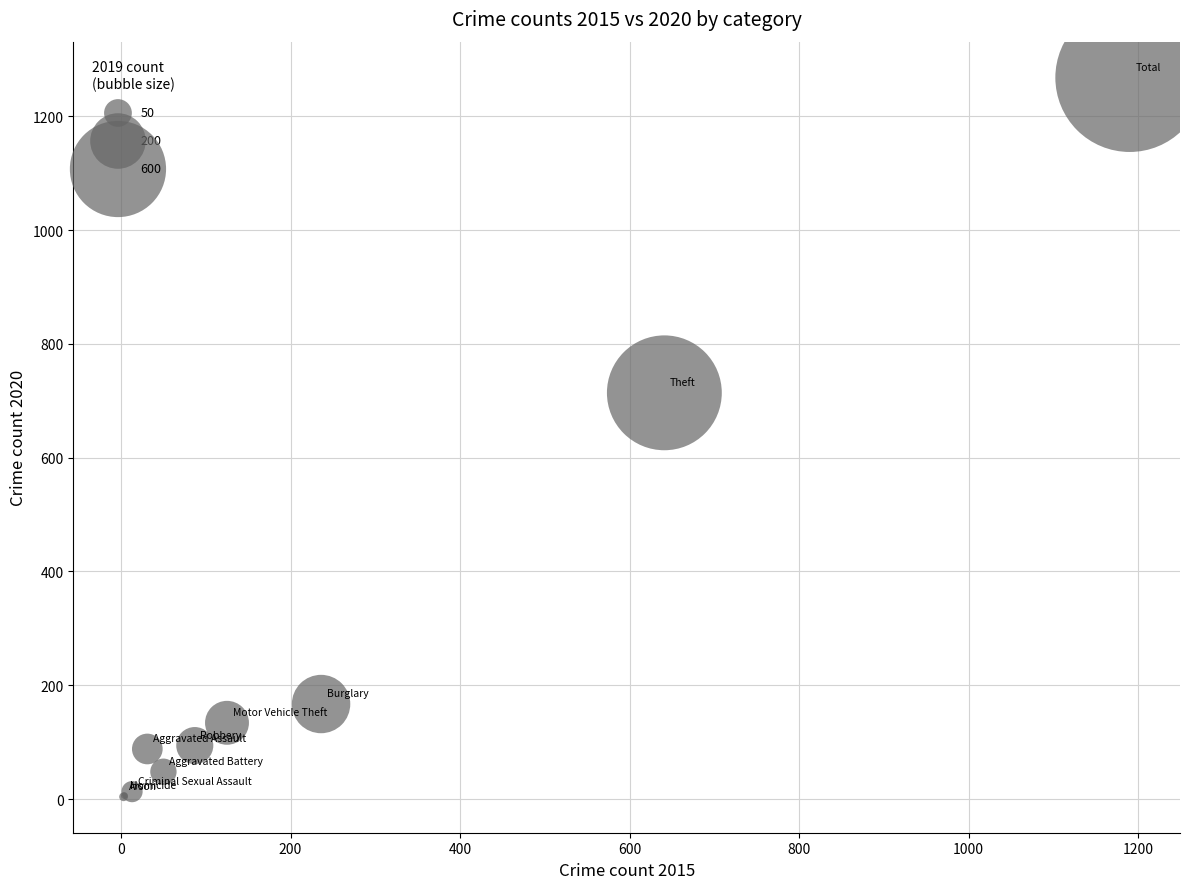

What Y value in the scatter plot is closest to 636?

714